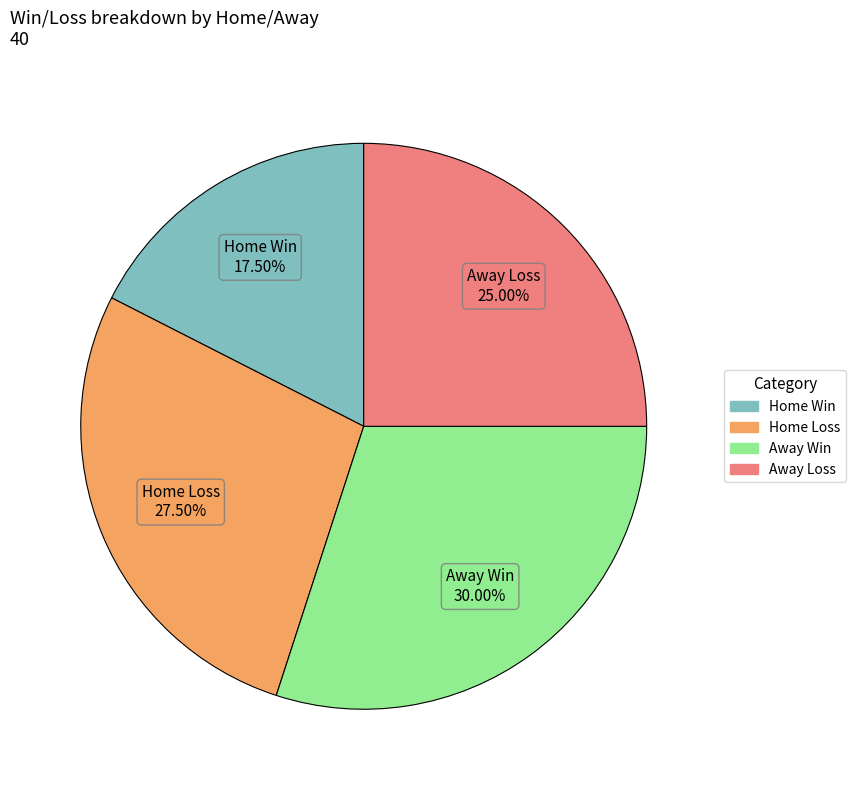

Does any single category account for the majority?

No